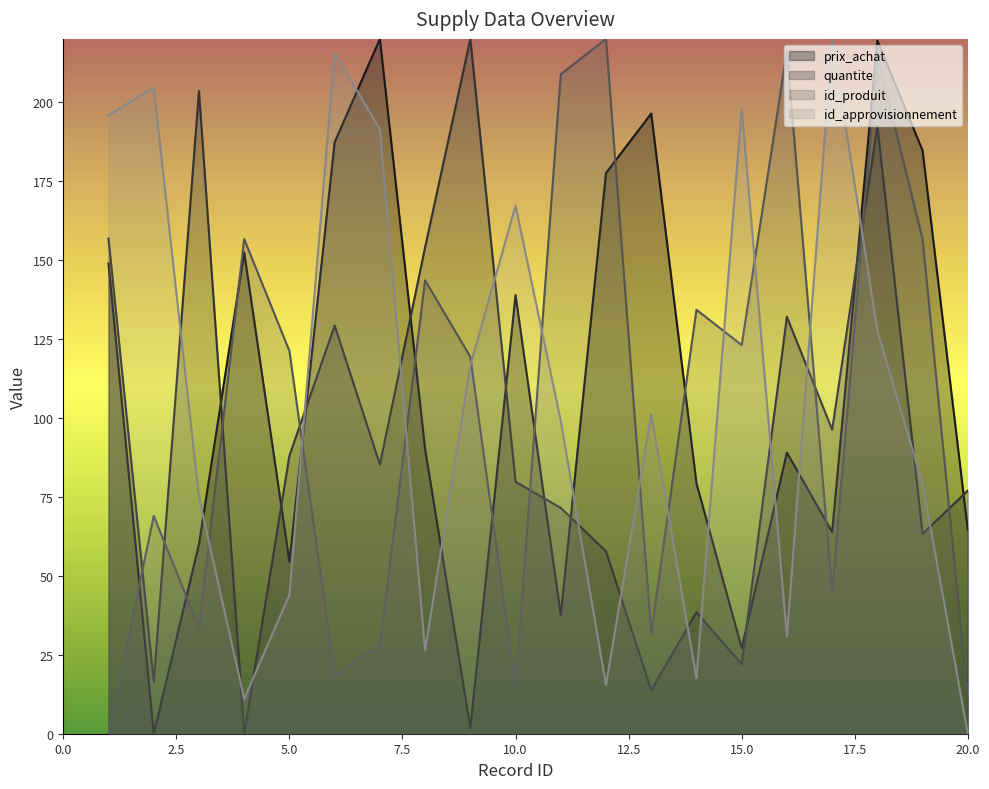

Which category has the lowest value in the id_produit series?

1